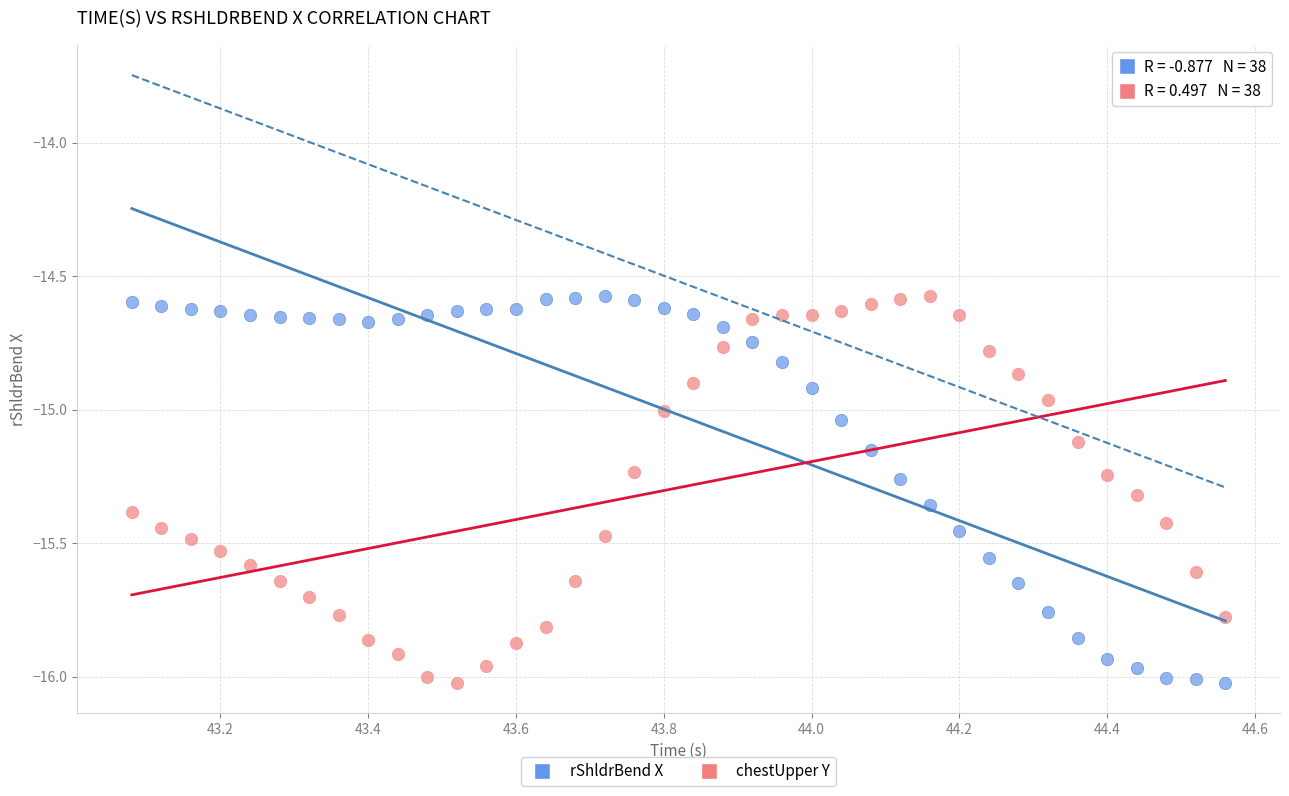

Across all data points, what is the range of Y values (max minus min)?

1.4